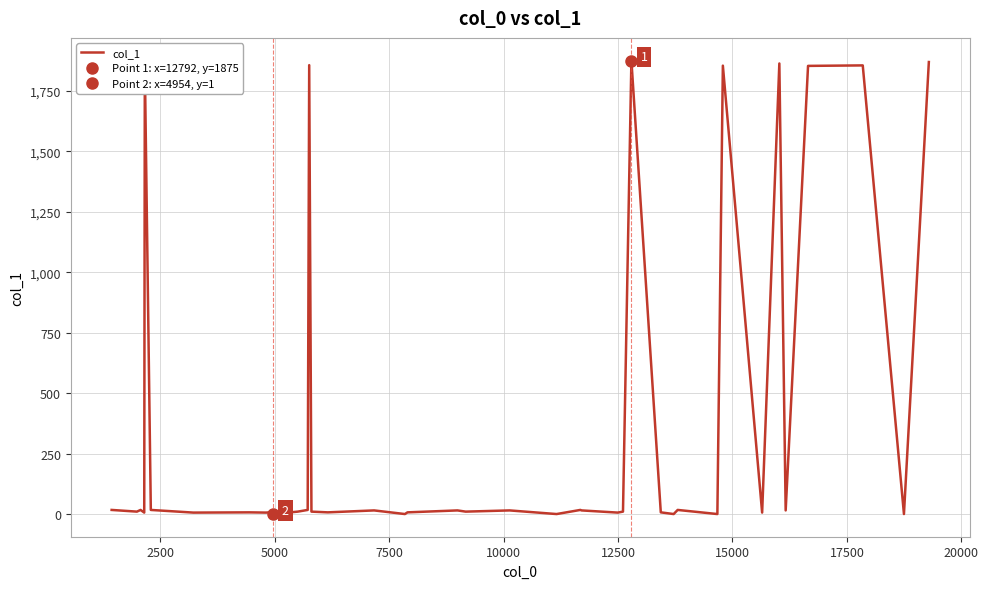

How many lines are shown in the chart?

1